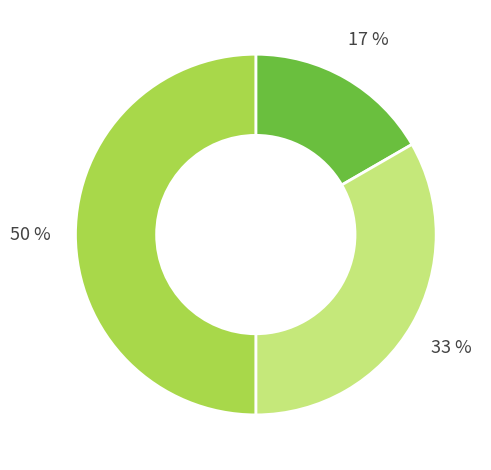

To the nearest percent, what is the average slice percentage?

33%